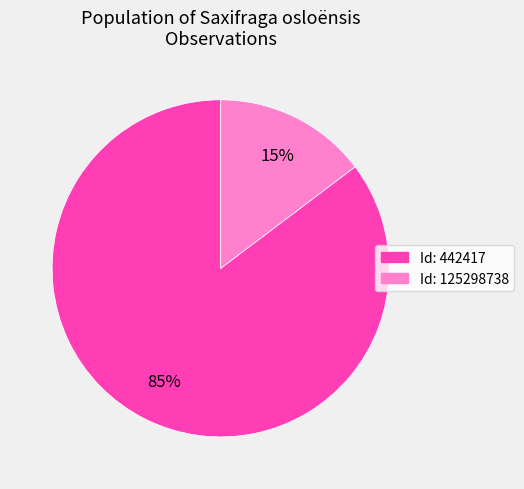

To the nearest percent, what is the average slice percentage?

50%